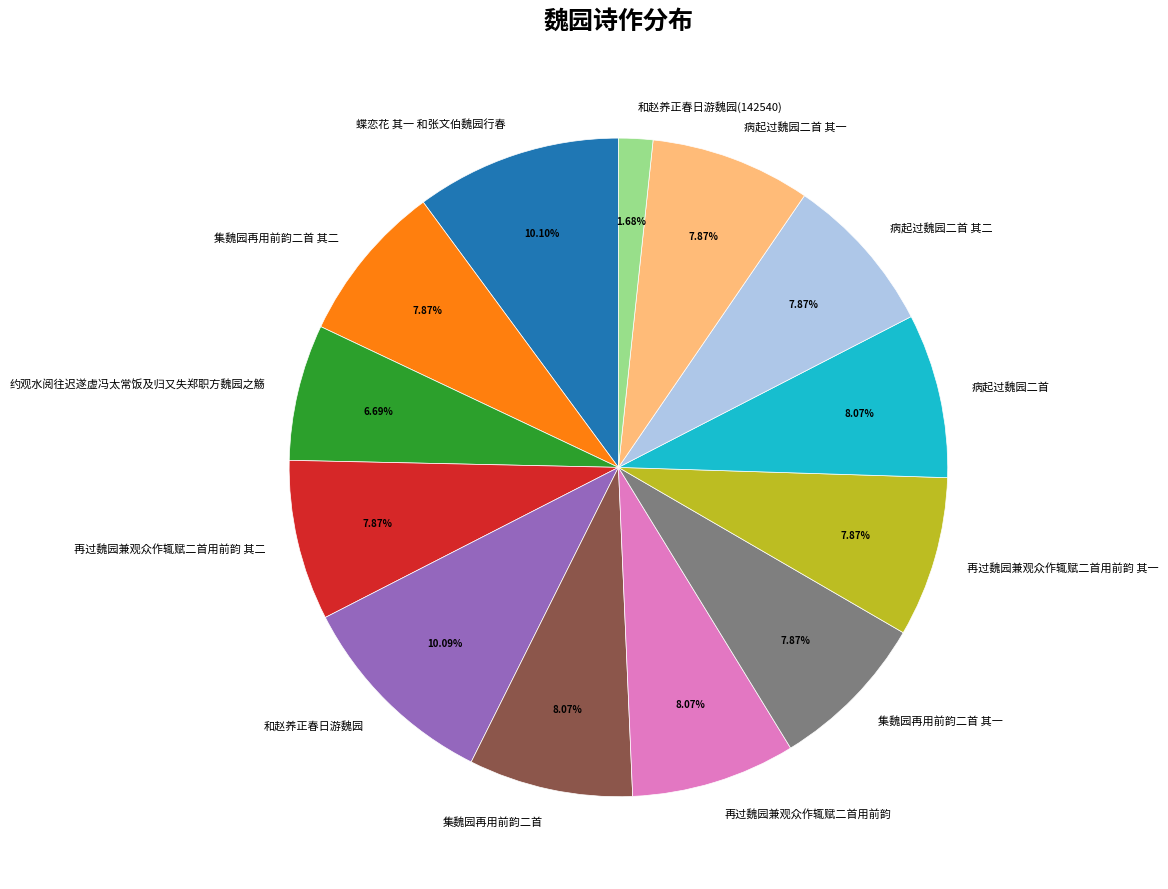

What percentage is NOT represented by 病起过魏园二首 其二?

92.1%